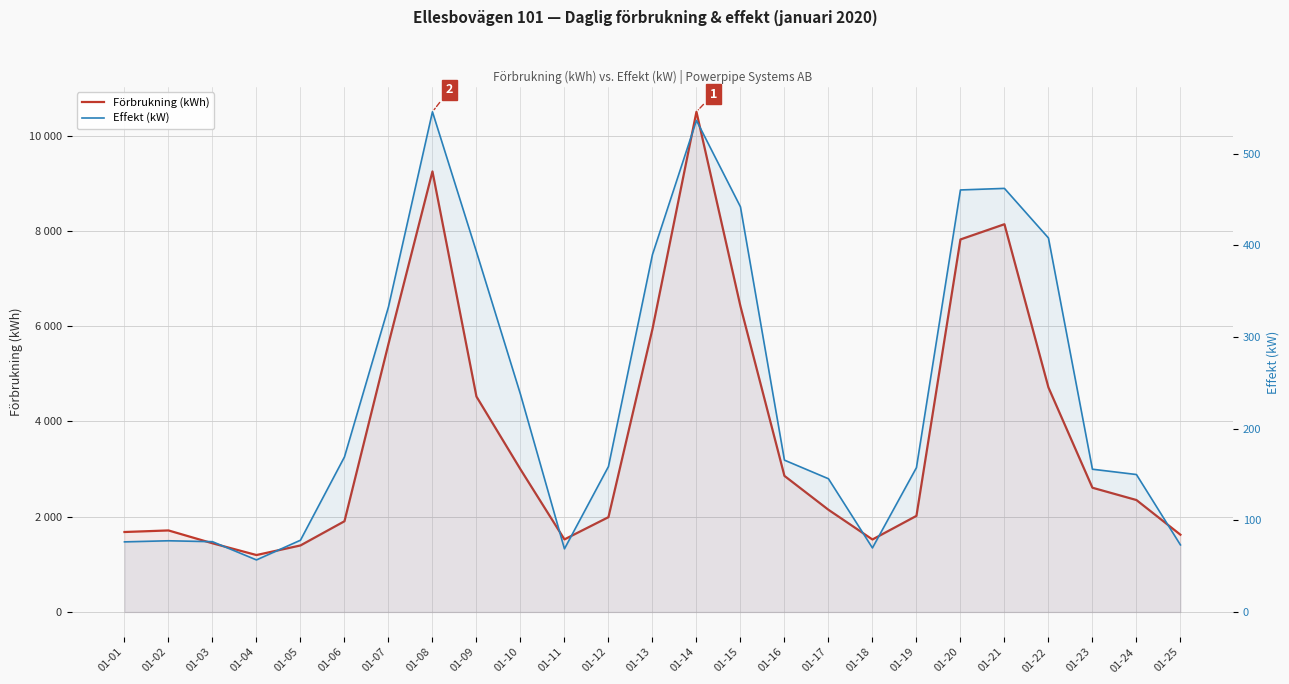

What is the spread (max minus min) of values at 01-20?

7362.0